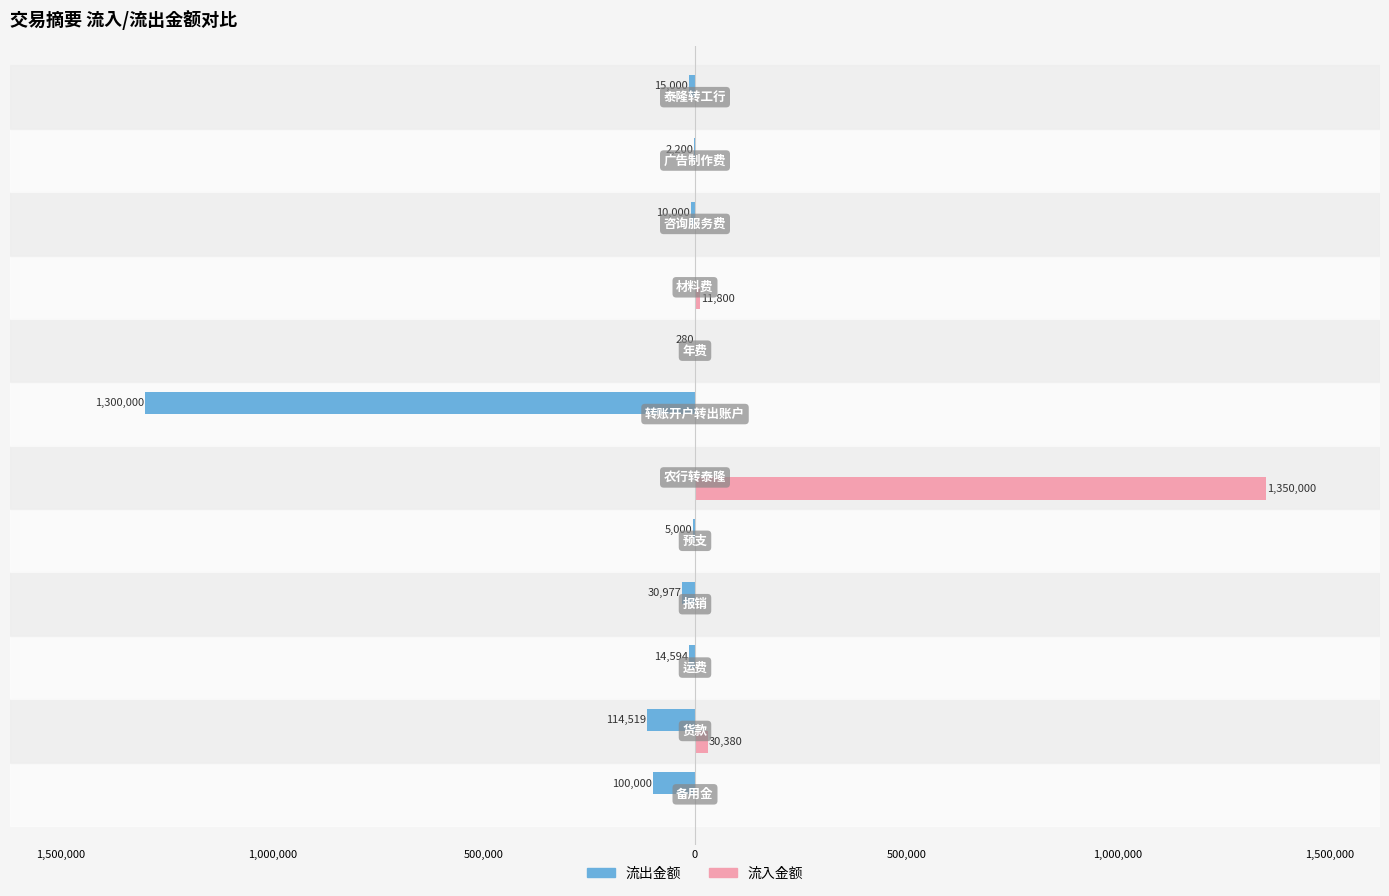

What are all the series names shown in the legend?

流出金额, 流入金额